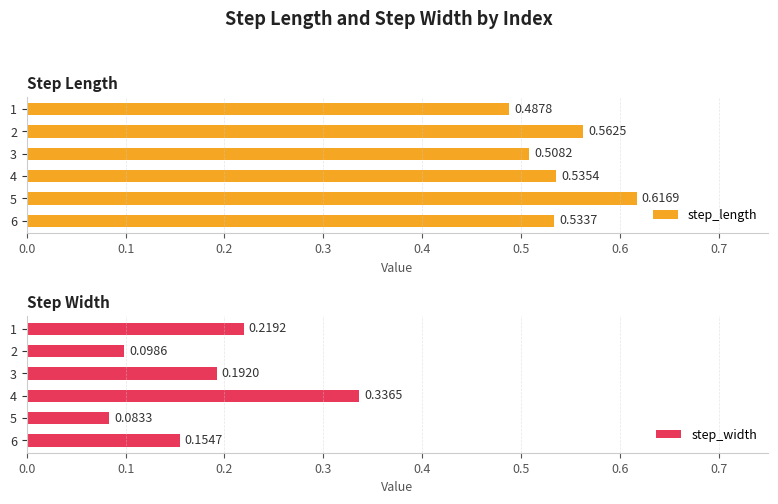

Does the chart contain stacked bars?

No